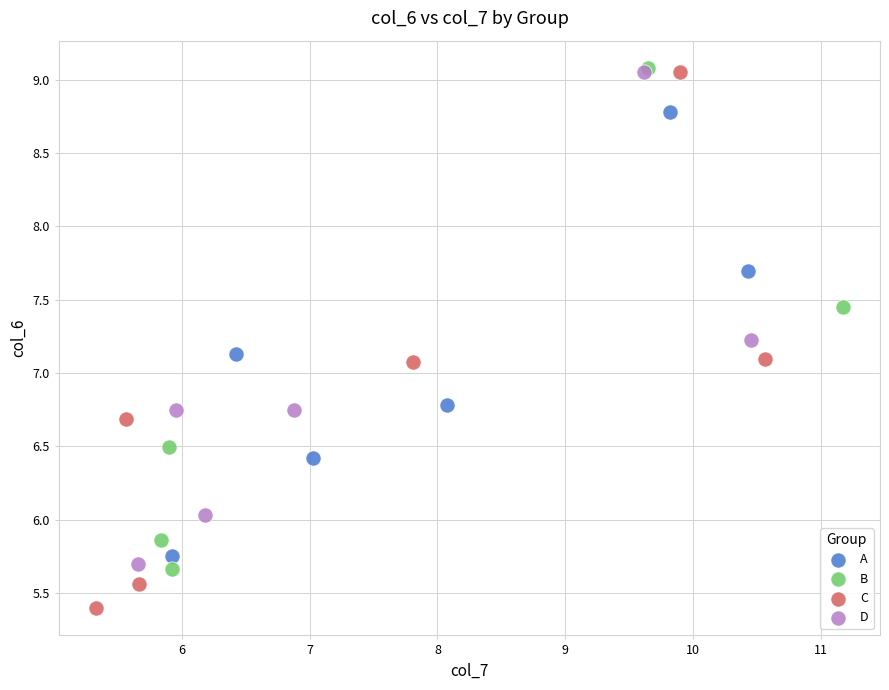

Which series has the largest Y range (max minus min)?

C